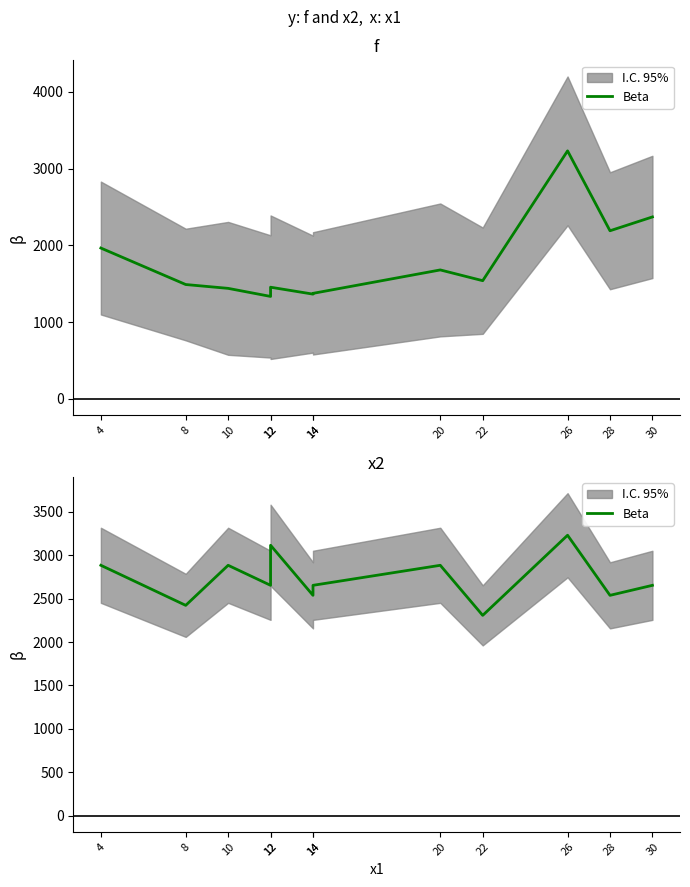

List the labels in order of value, smallest first.

22, 8, 14, 28, 12, 14, 30, 4, 10, 20, 12, 26